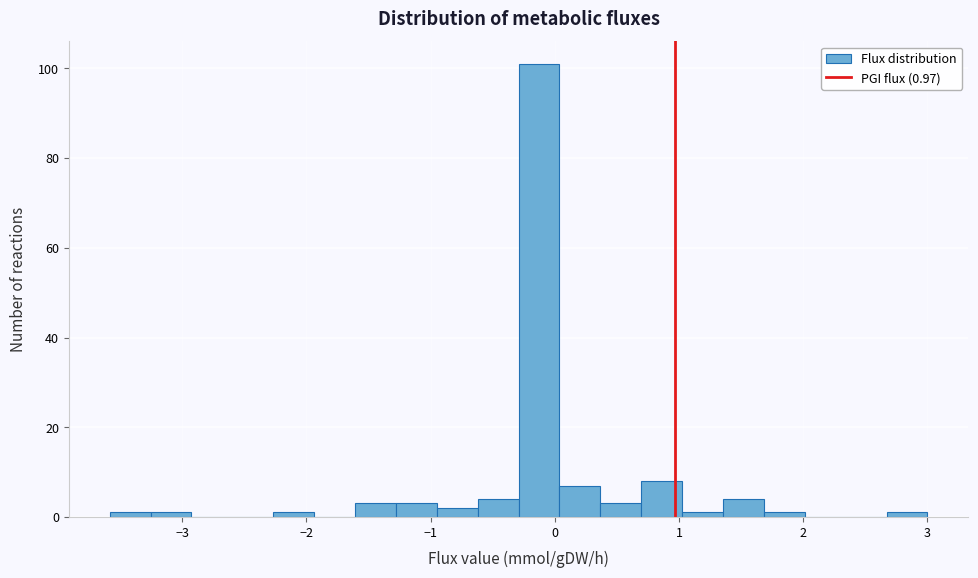

Around what value on the x-axis is the tallest bar? Give the approximate position of its centre, as read against the axis.

-0.1